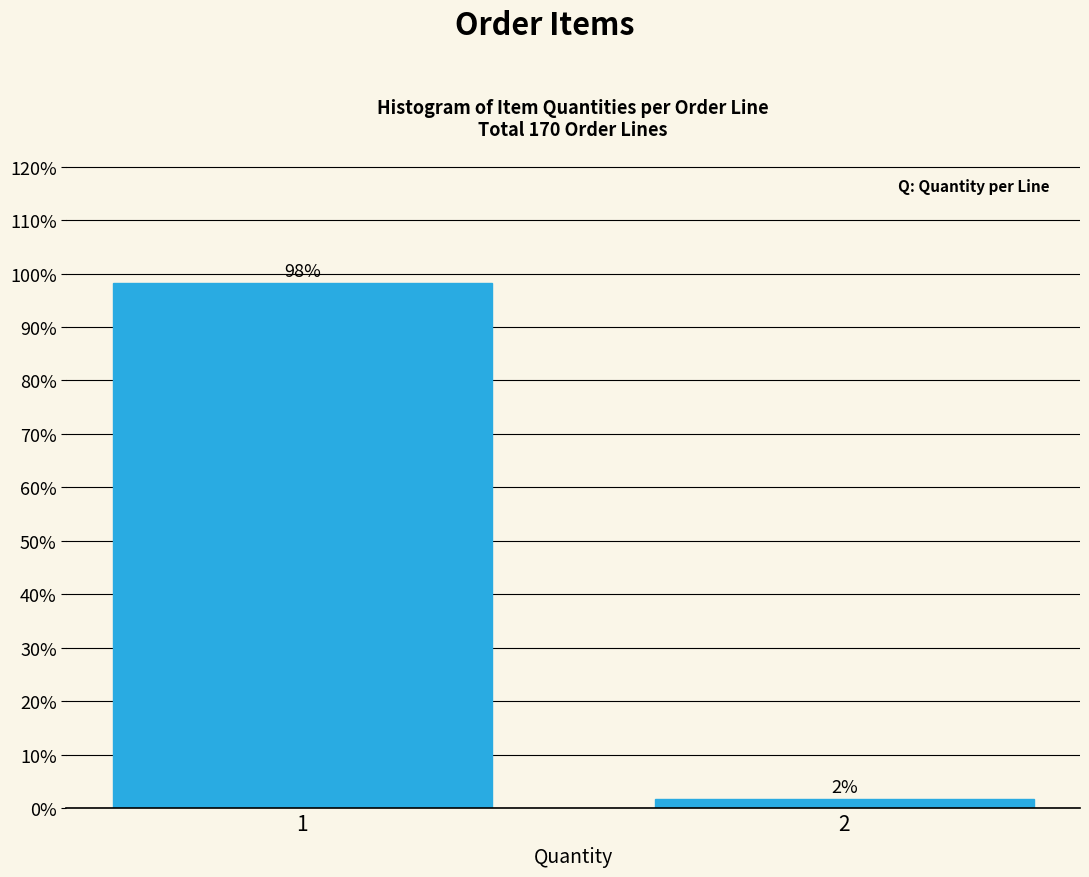

What is the greatest value displayed?

98.2